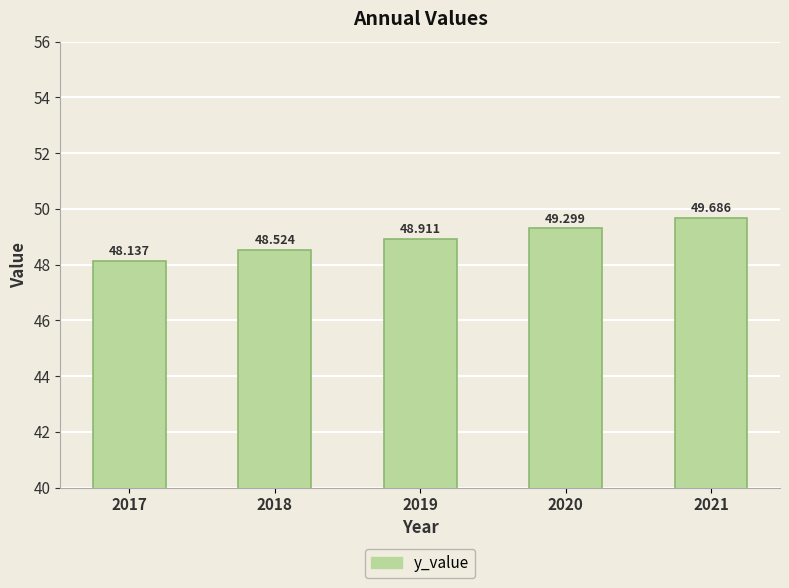

The chart shows a value of 81.3 at 2018. True or false?

False